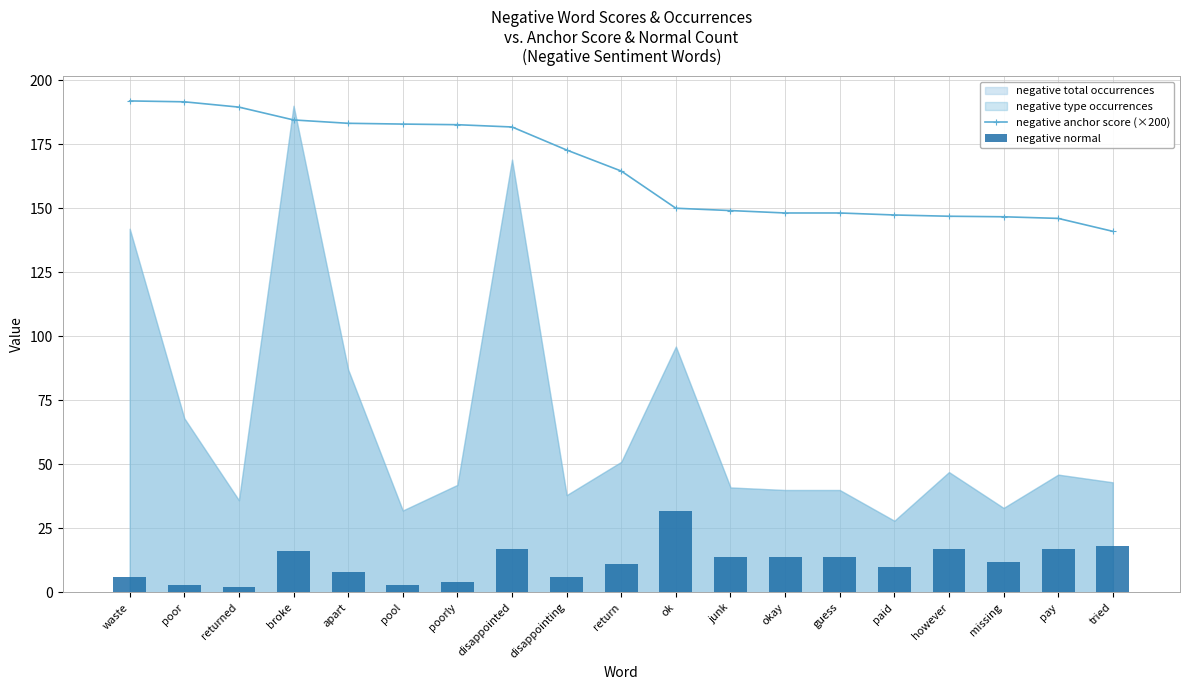

Between broke and okay, which is larger?

broke